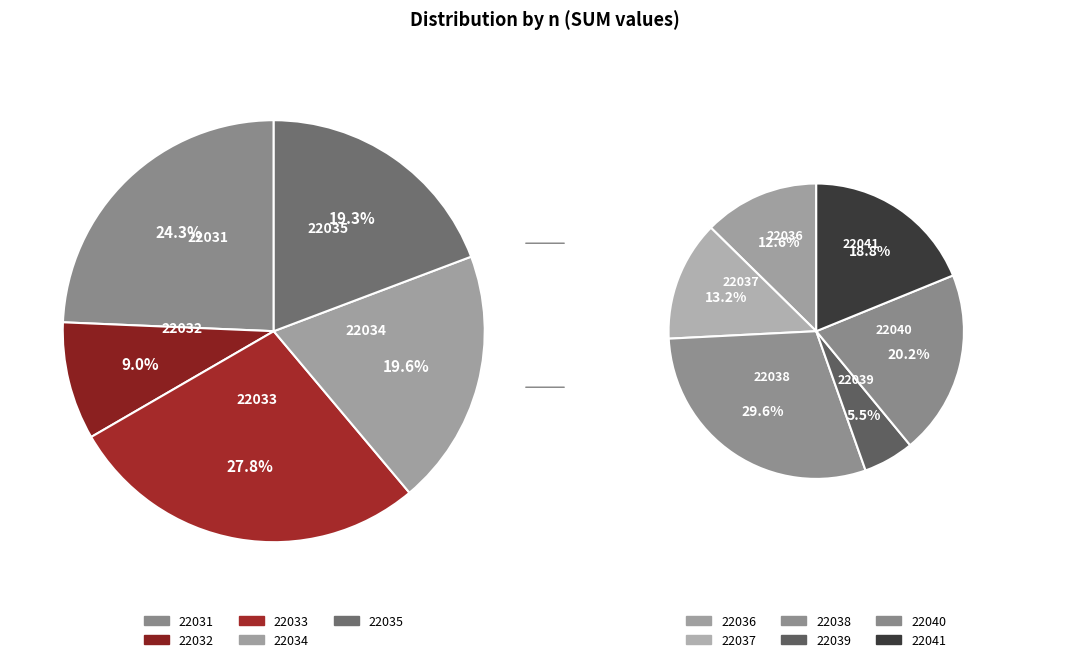

How many slices are in this pie chart?

11